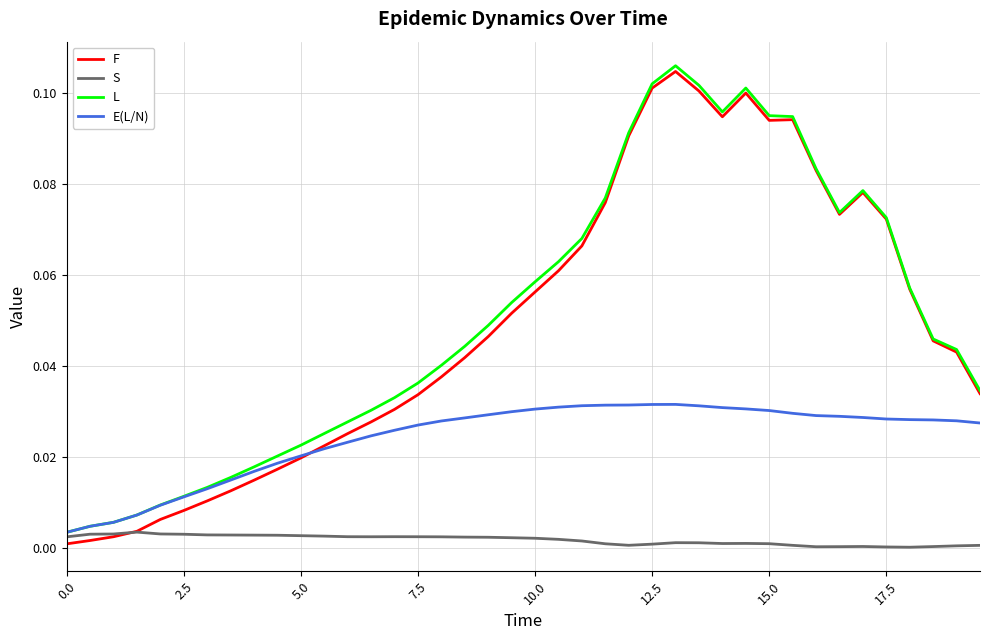

Which series has the widest spread of values?

F